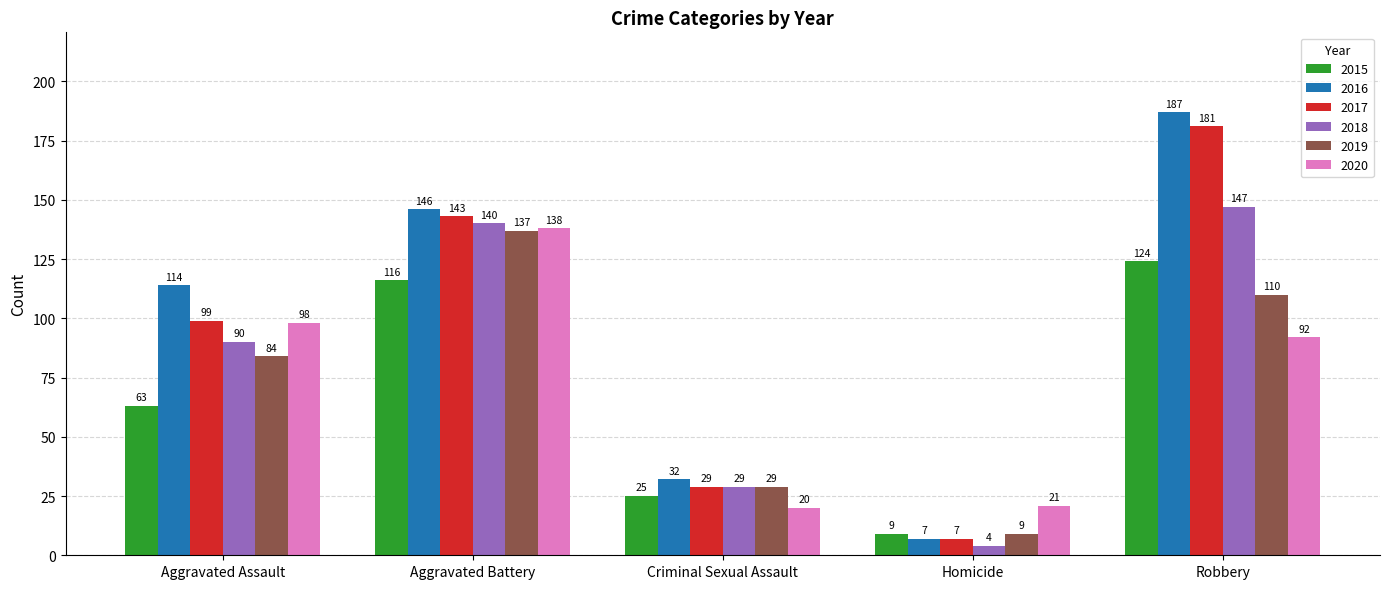

What is the approximate value of 2017 at Robbery?

181